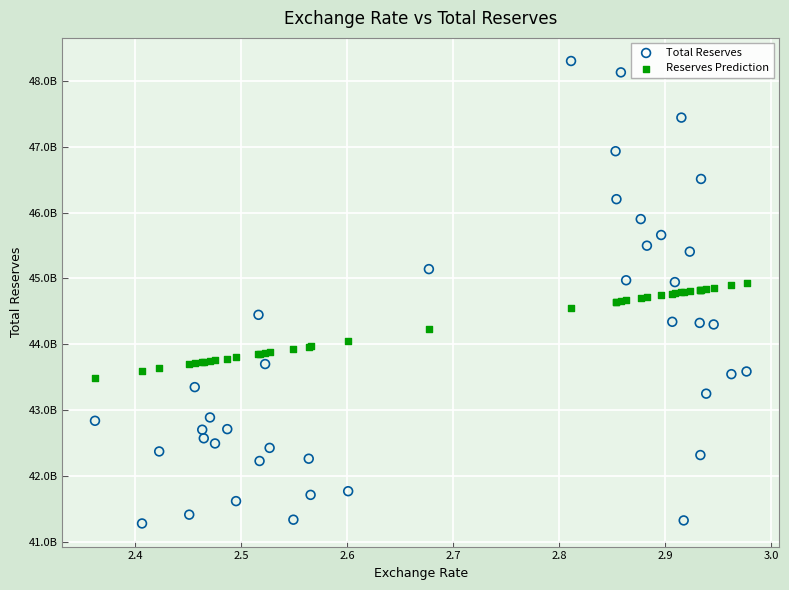

Which series reaches the maximum Y coordinate?

Total Reserves